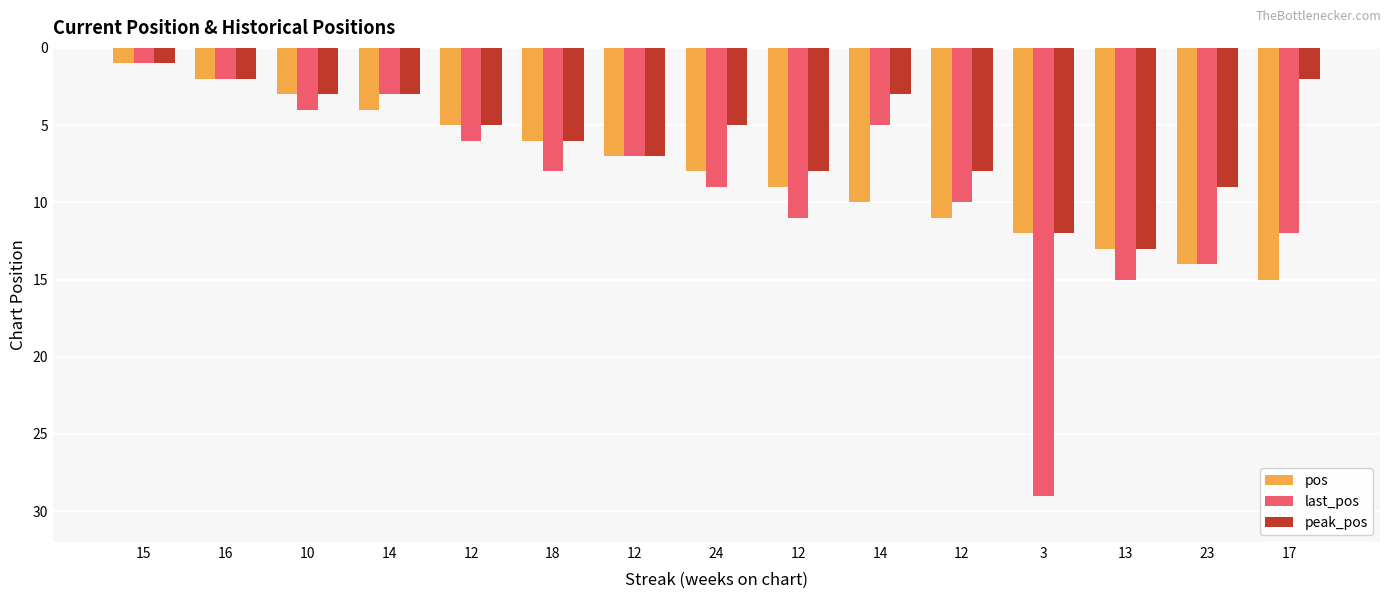

At how many categories does at least one series exceed 5?

11